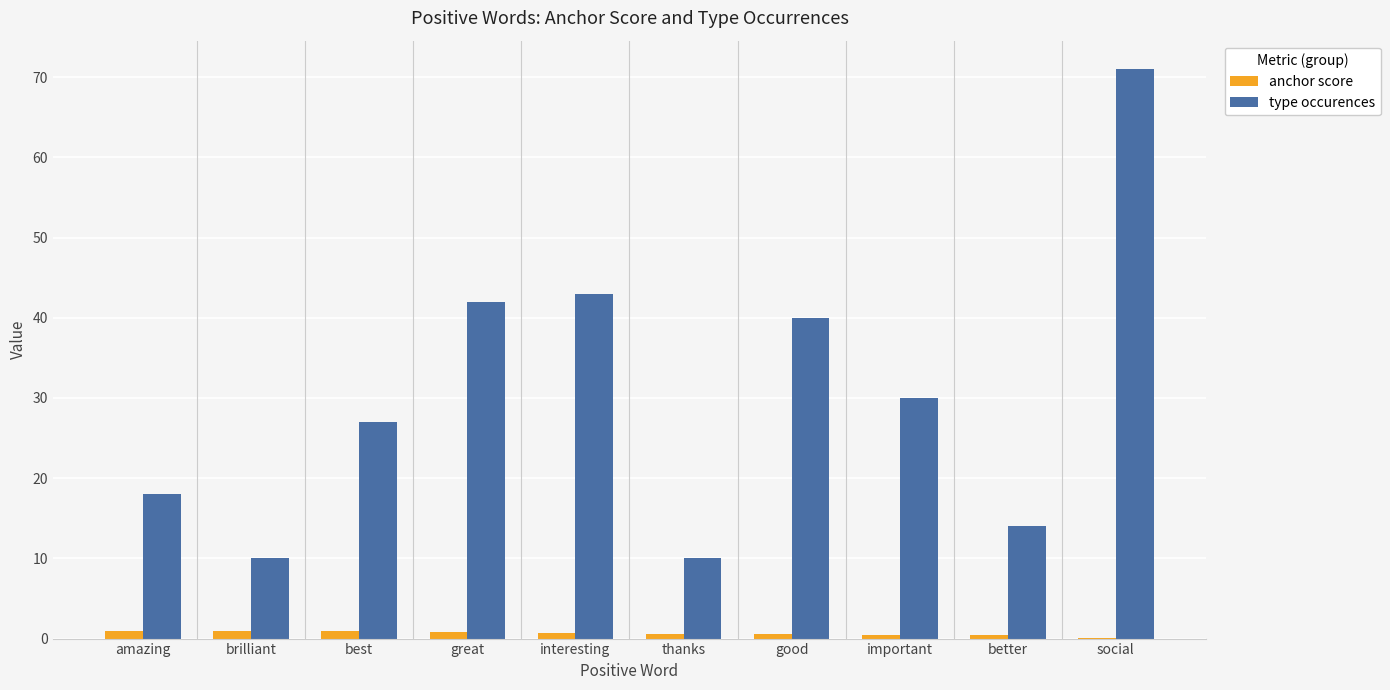

At which label is type occurences closest to 40?

good